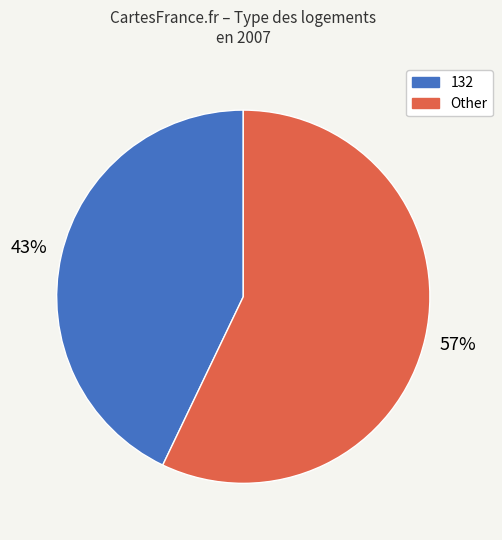

Which slice is the largest?

Other